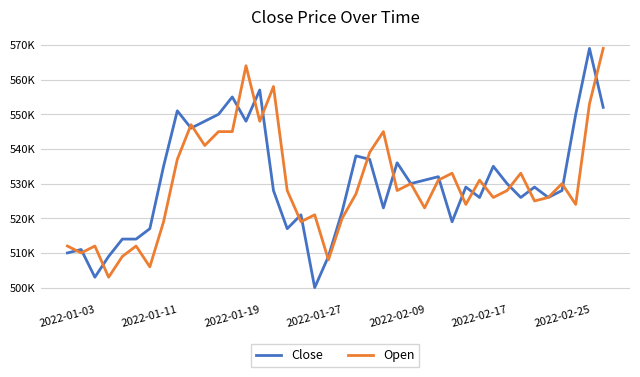

What is the difference between the second highest and minimum values in the Open series?

61000